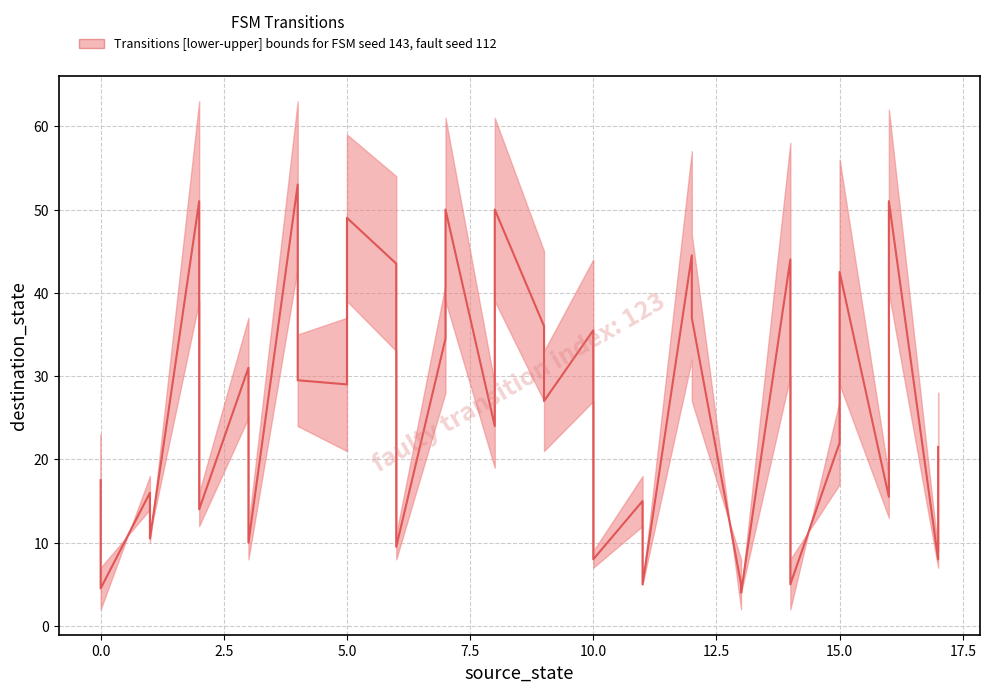

In median, how many points are higher than both neighbors (excluding endpoints)?

13